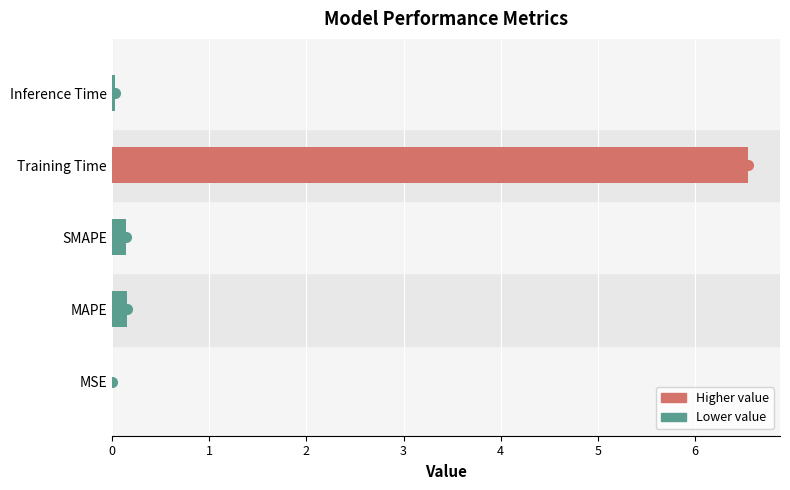

Between MSE and SMAPE, which is larger?

SMAPE